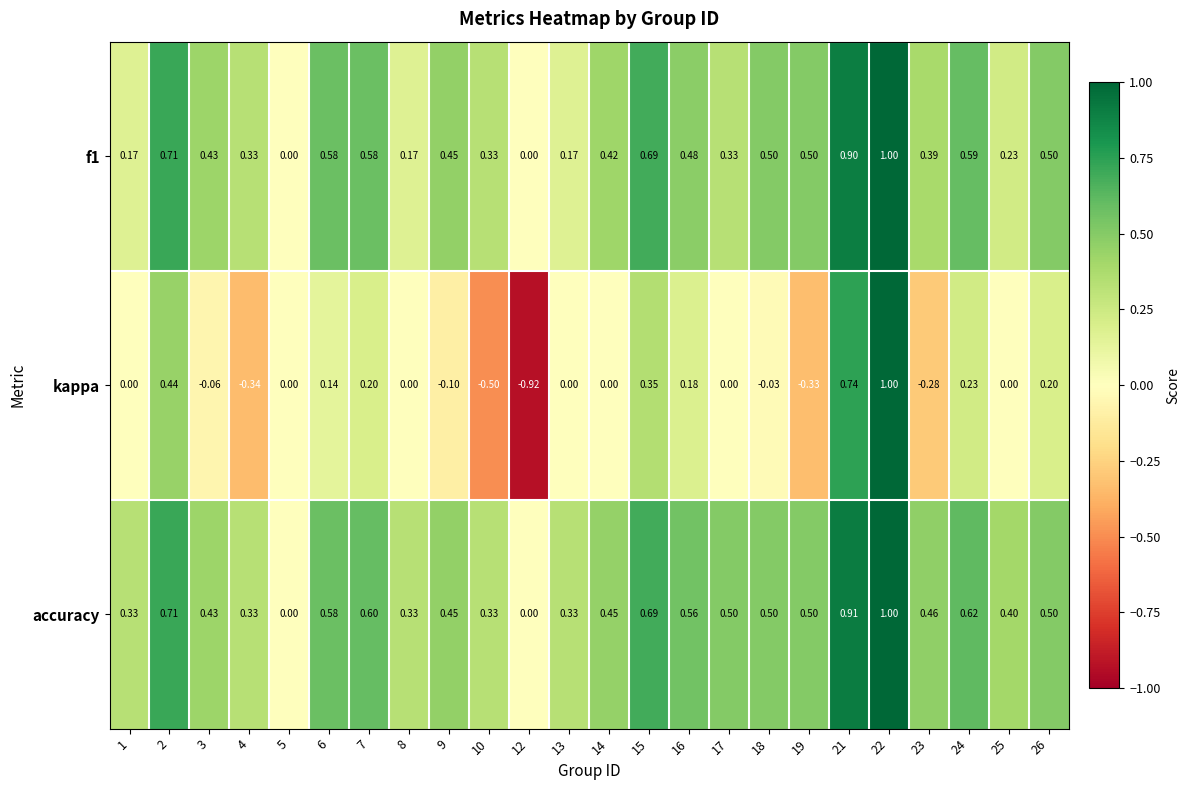

Which series changed the most between 5 and 14?

accuracy